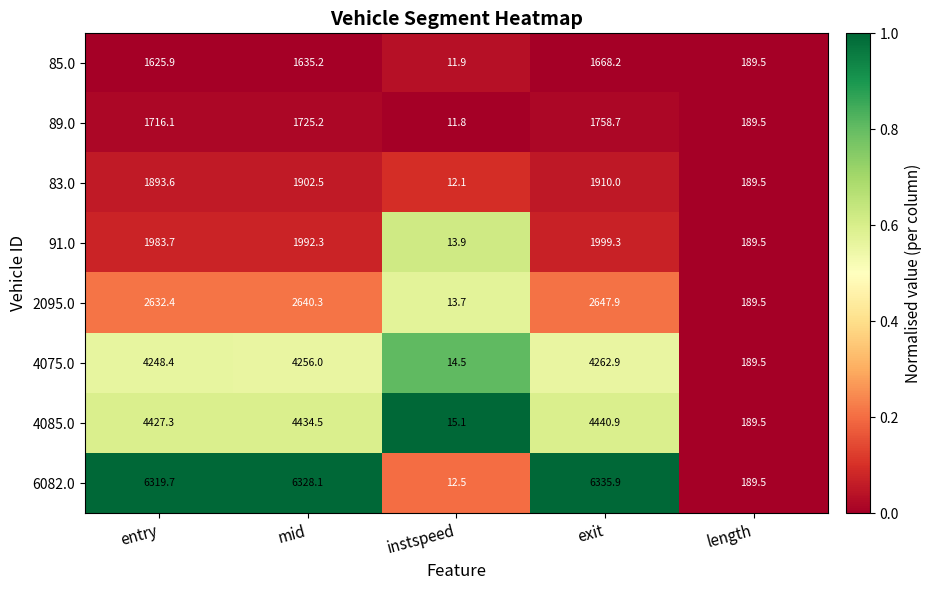

Where is 4085.0 nearest to the value 2228?

length